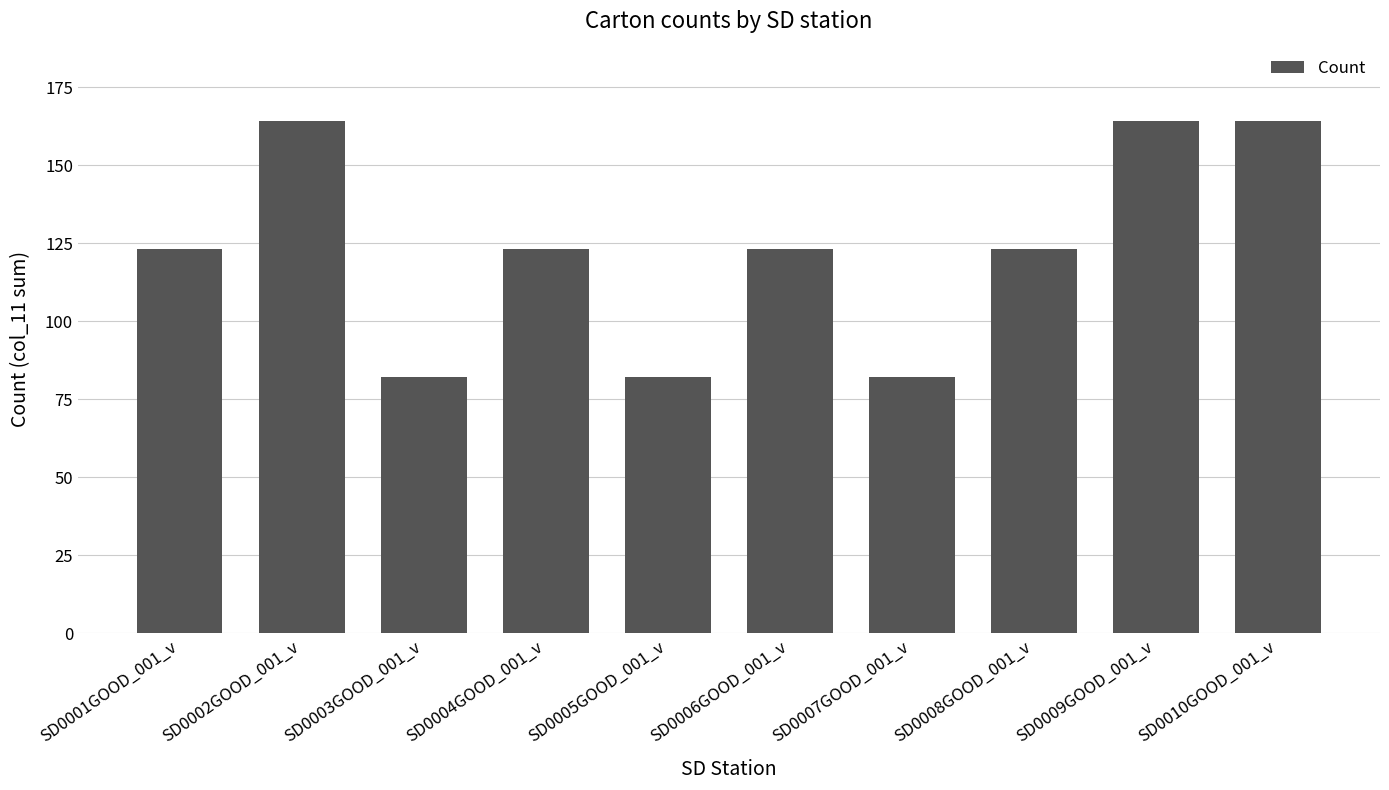

What is the change in value from SD0004GOOD_001_v to SD0007GOOD_001_v?

-41